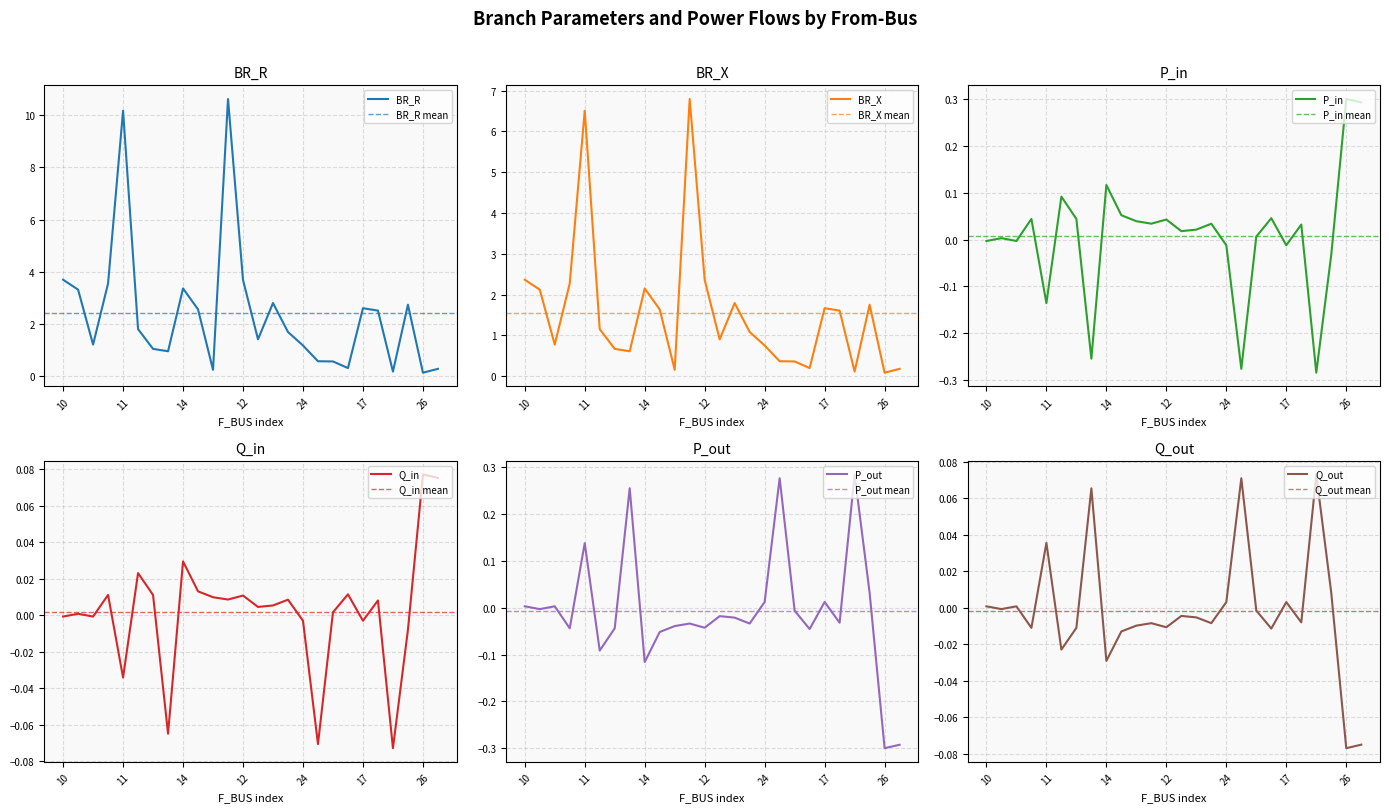

What is the value of the BR_X point at the 10th from the left?

1.6